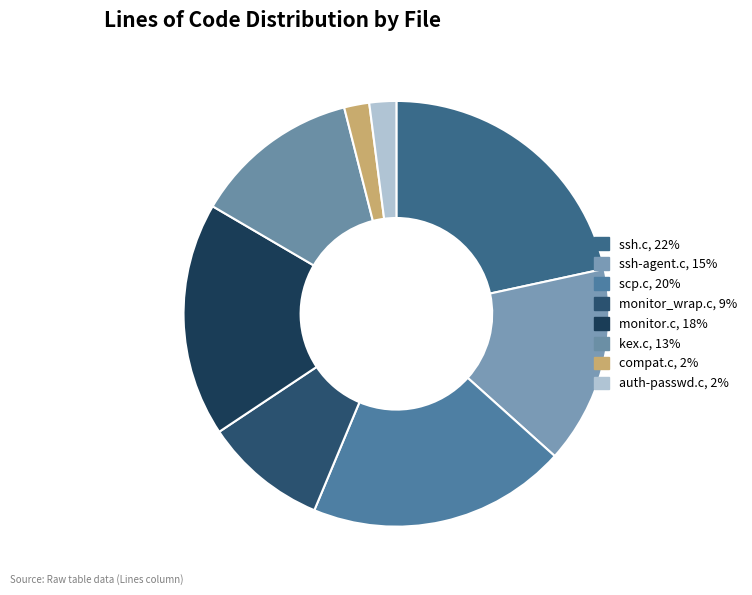

What percentage is the compat.c slice, to the nearest percent?

2%